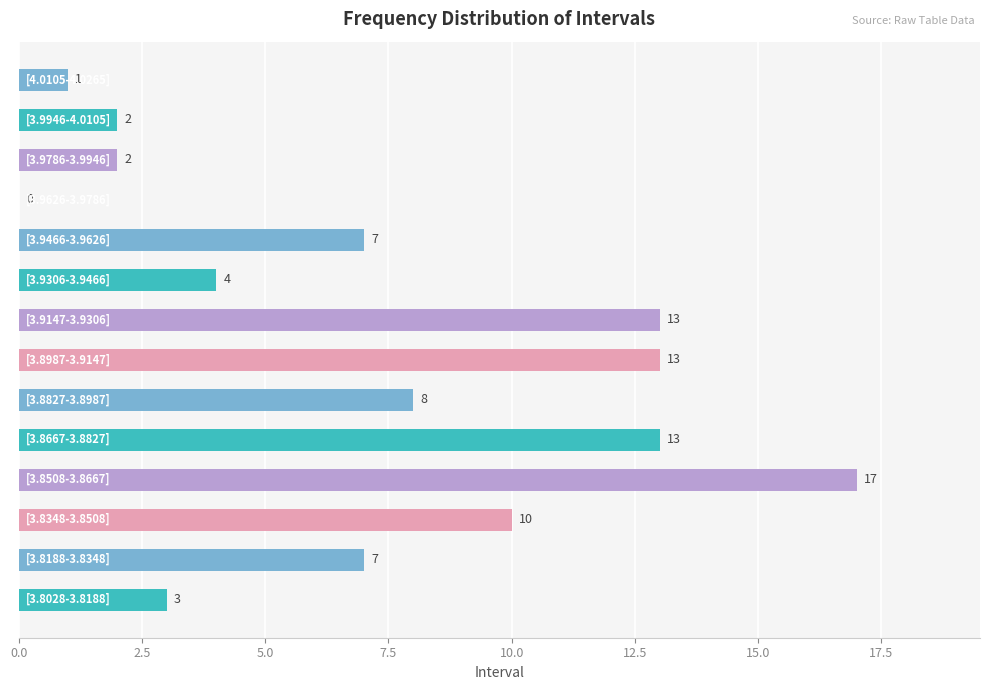

What is the sum of all values?

100